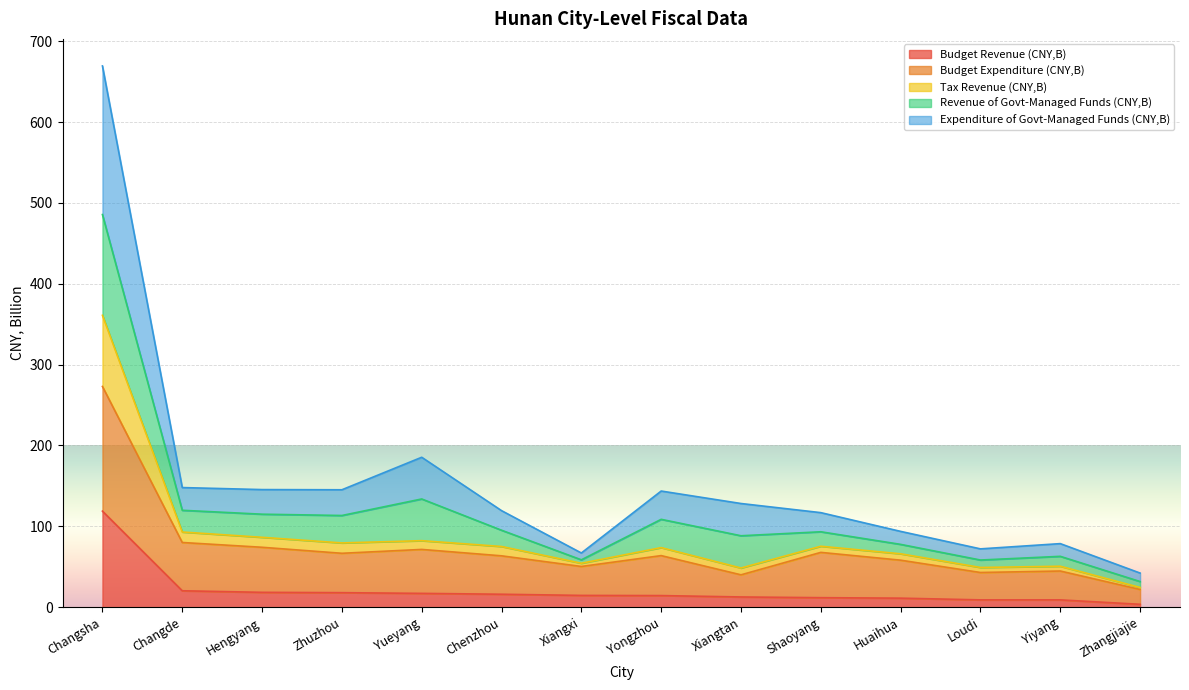

Which category has the highest value in the Budget Revenue (CNY,B) series?

Changsha